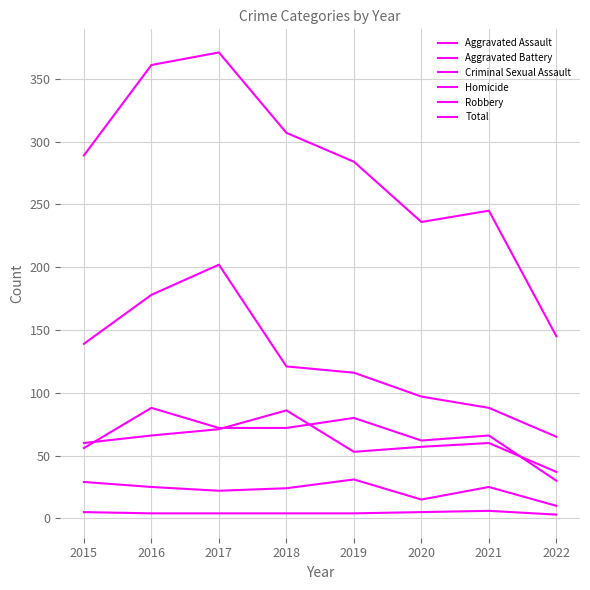

What is the value of the Aggravated Battery point at the 7th from the left?

60